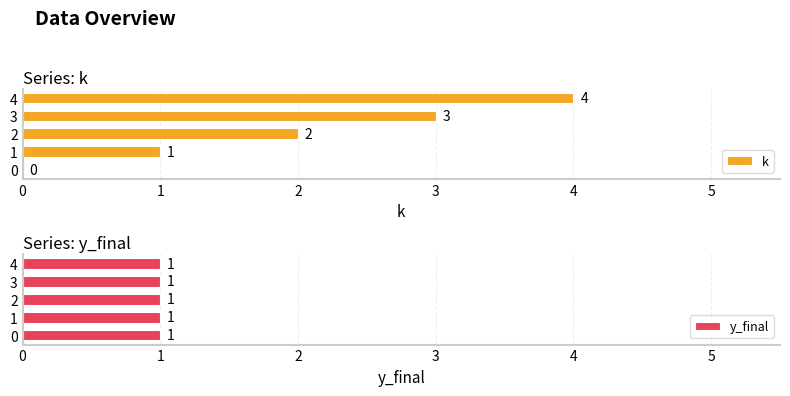

Are the bars grouped side by side (vs. stacked)?

Yes